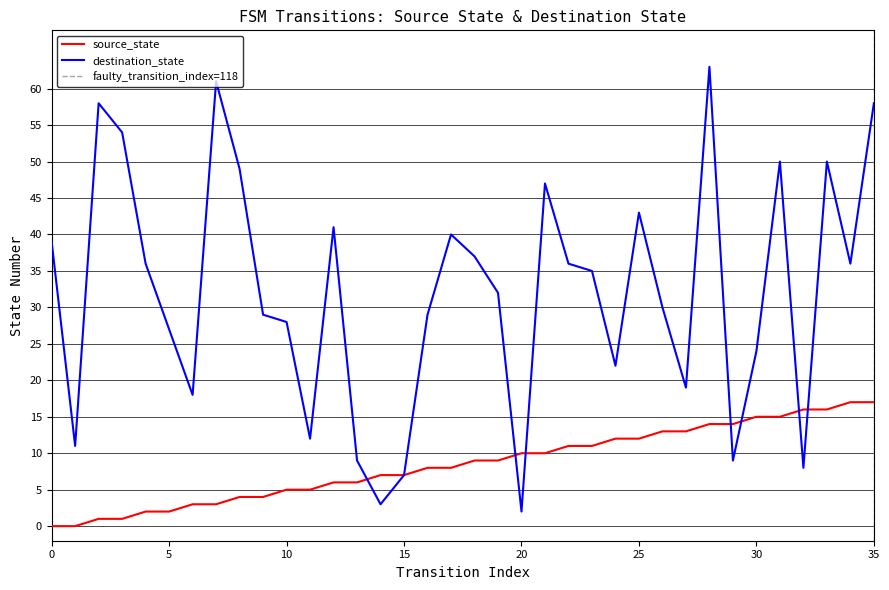

Which series changed the most between 14 and 28?

destination_state